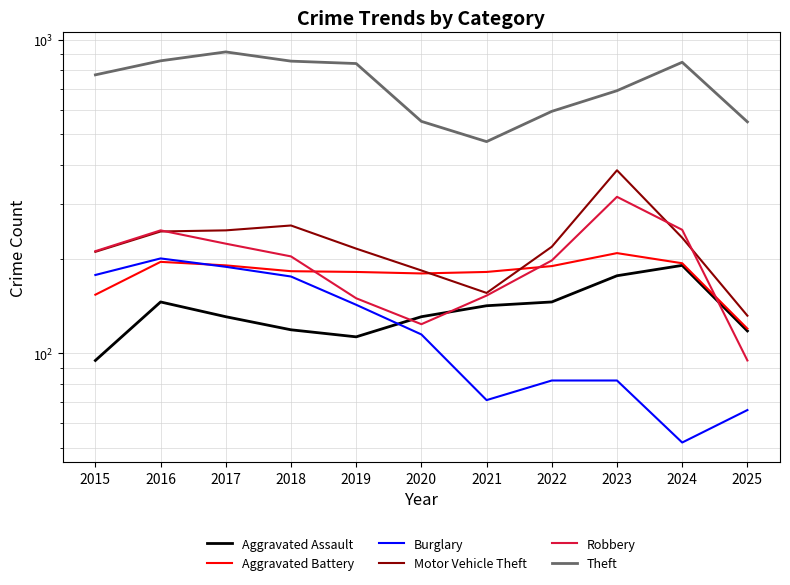

In Motor Vehicle Theft, how many points are lower than both neighbors (excluding endpoints)?

1